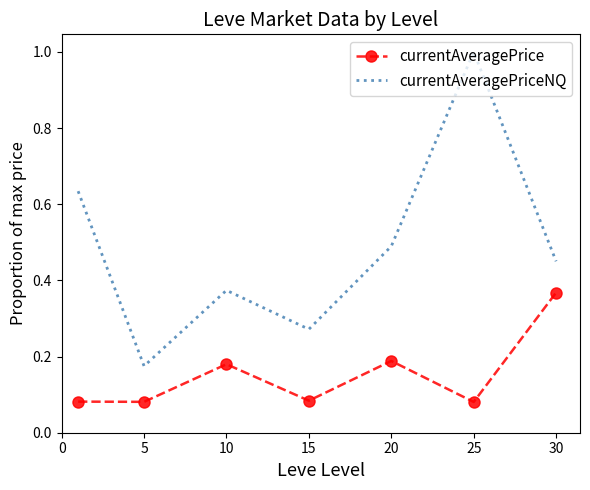

How many categories are shown in the chart?

7